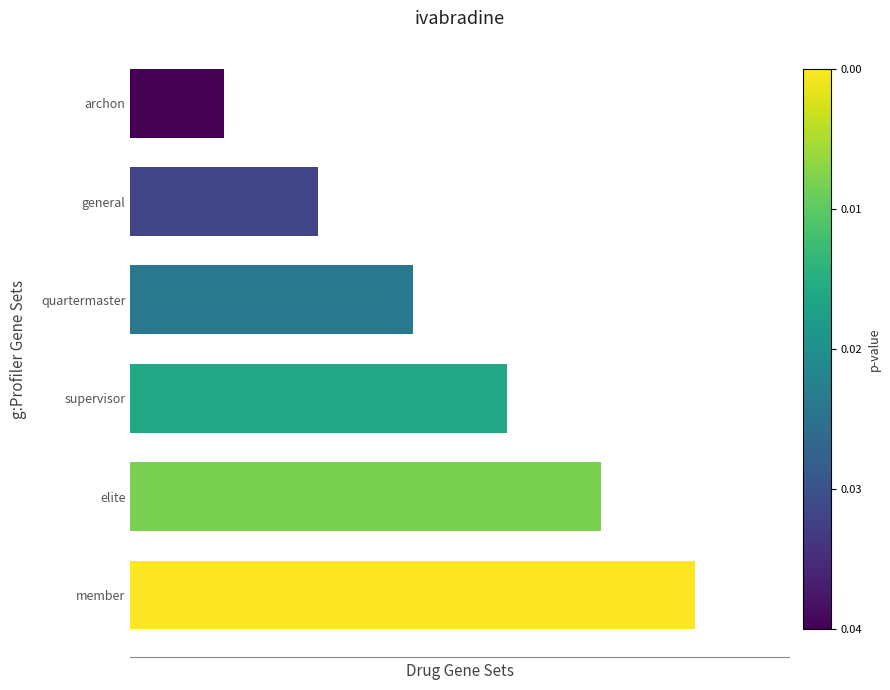

What is the difference between the second highest and second lowest values?

3